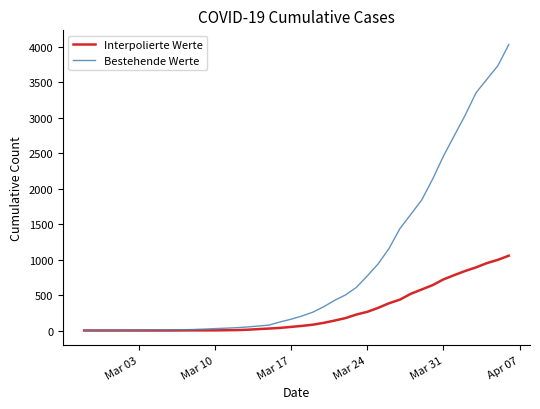

List the series in order of their overall mean, highest first.

Bestehende Werte, Interpolierte Werte